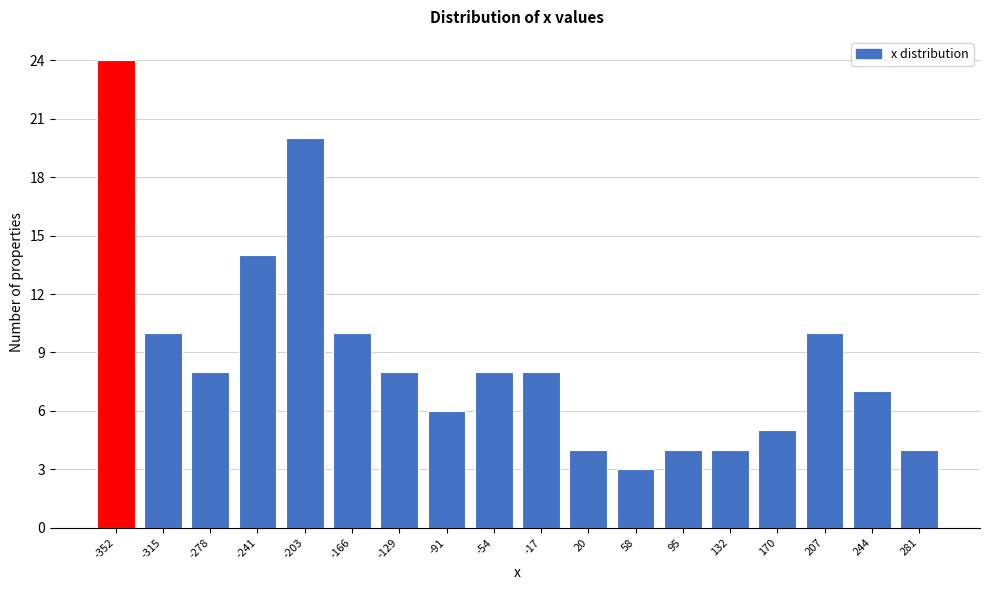

Reading right to left, list all the values displayed in this chart.

4	7	10	5	4	4	3	4	8	8	6	8	10	20	14	8	10	24